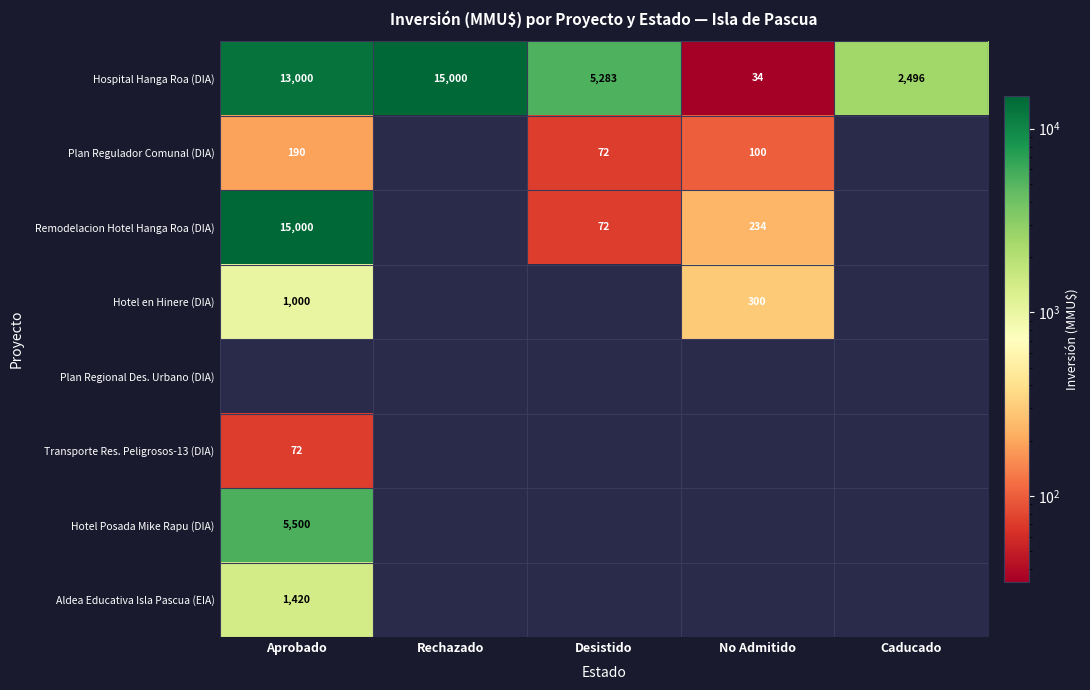

What is the maximum value shown in the chart?

15000.0